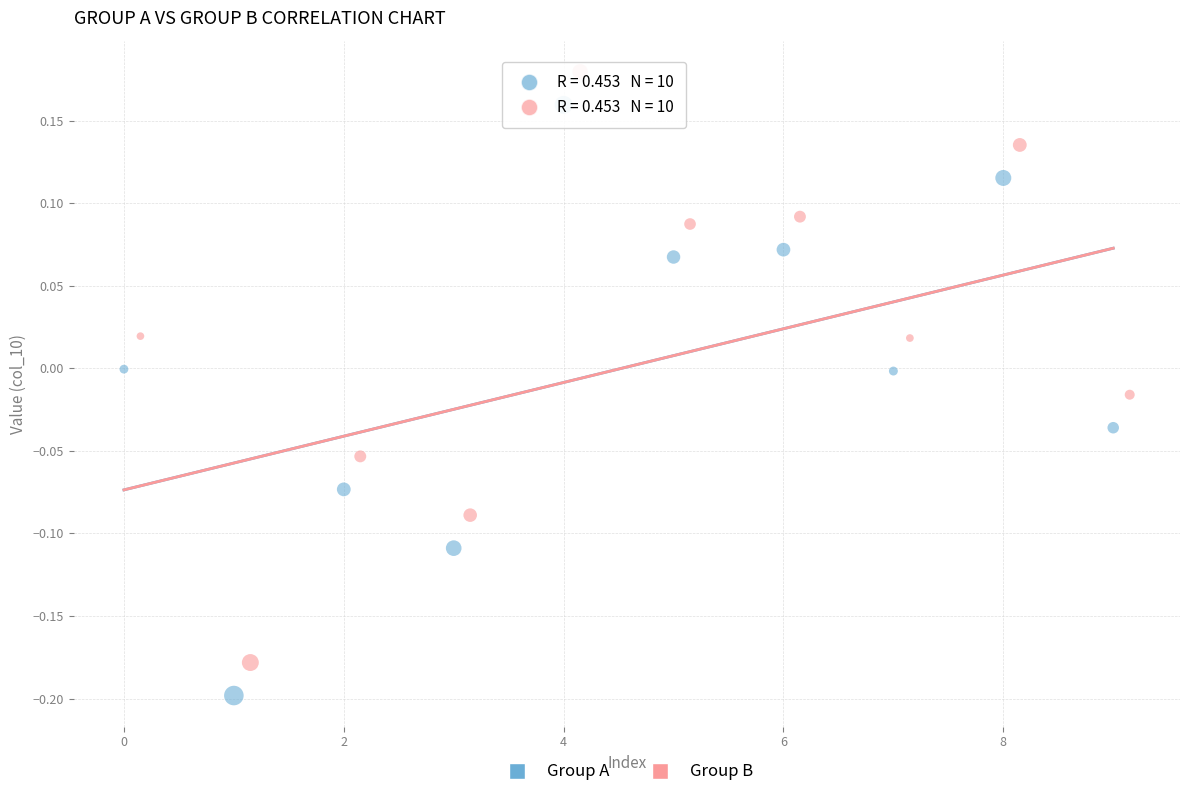

Which series reaches the maximum Y coordinate?

Group B